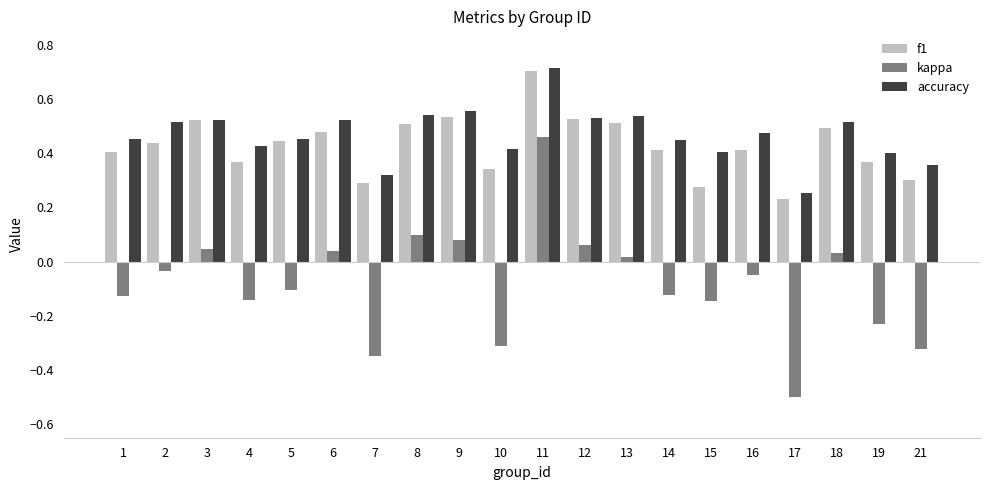

What is the maximum value shown in the chart?

0.7